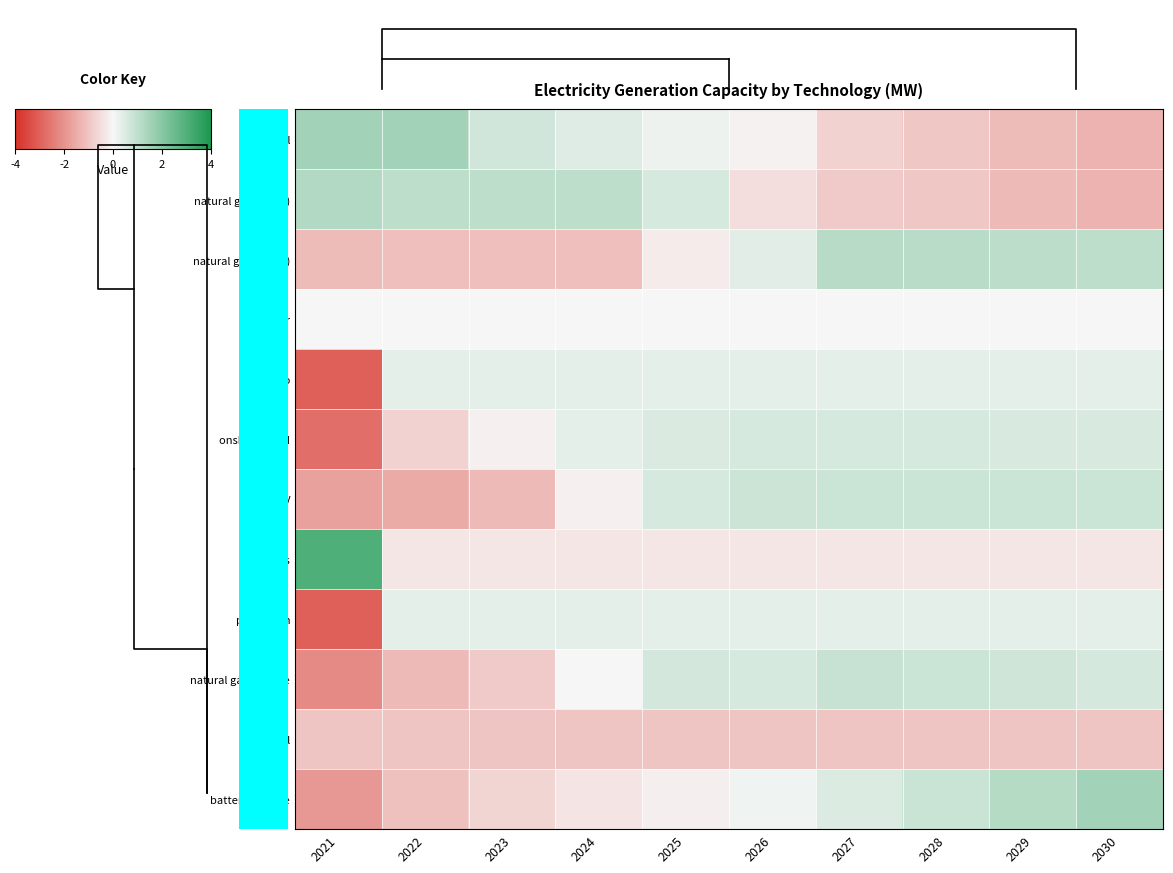

True or false: solar PV has a value of 0.4 at 2026.

False